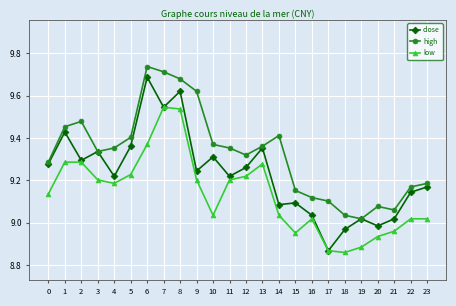

Which series changed the most between 1 and 13?

high